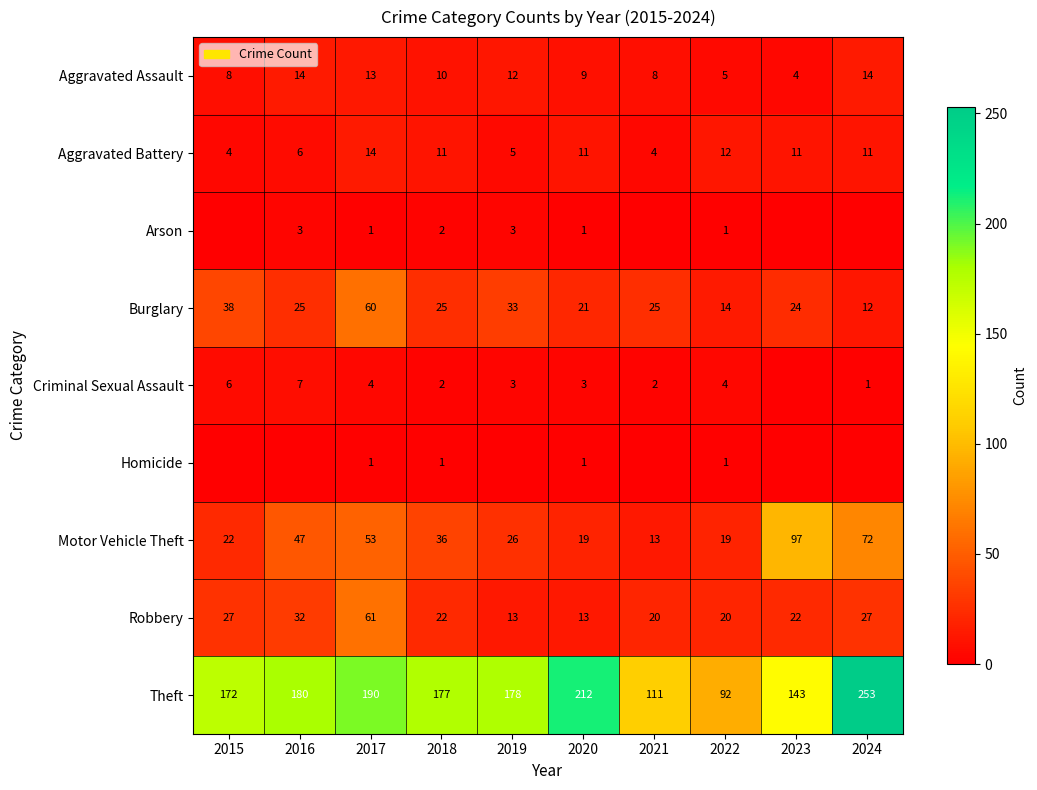

At which label does Aggravated Battery reach its peak?

2017